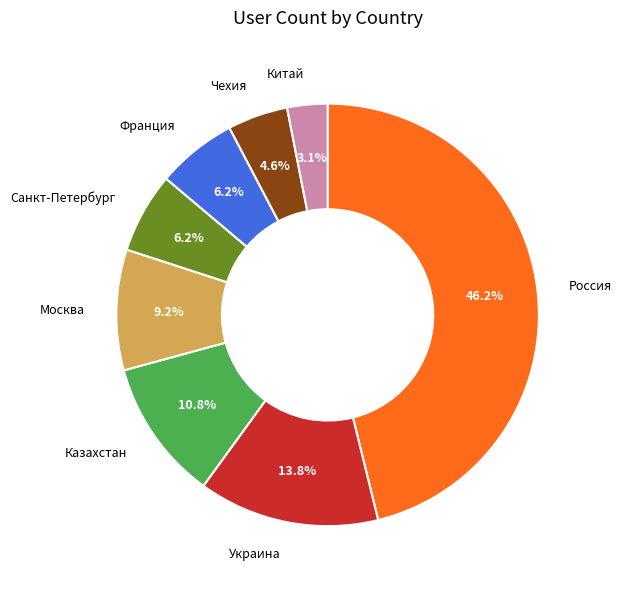

Is Москва the majority of the pie?

No